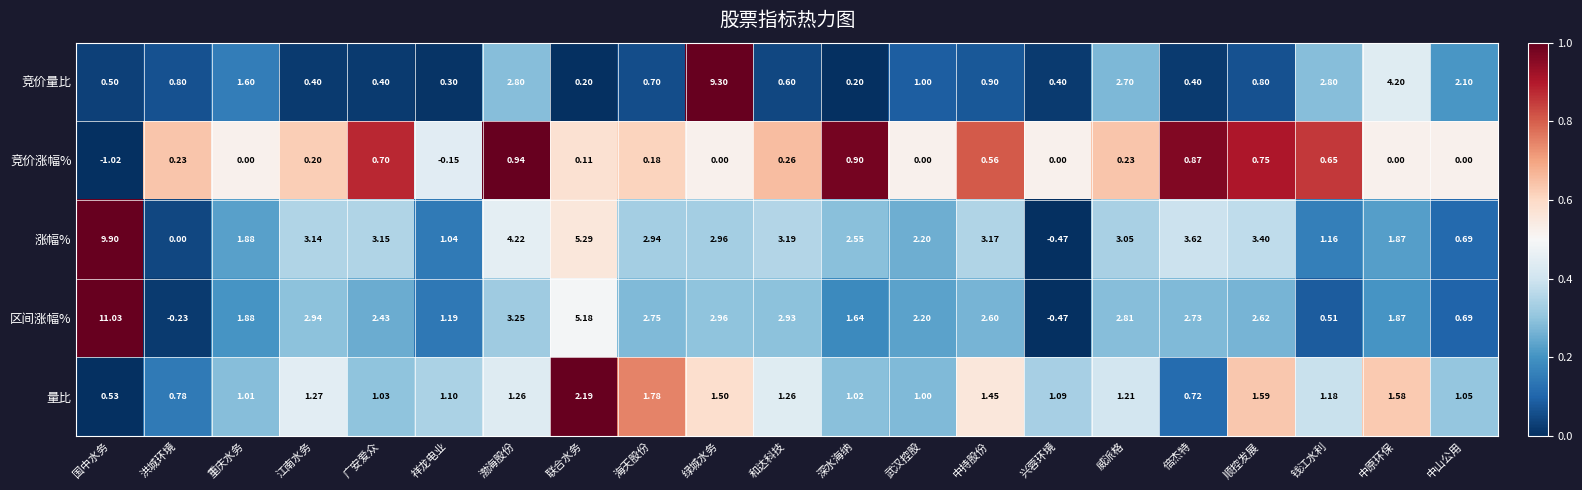

List the series in order of their peak value, highest first.

区间涨幅%, 涨幅%, 竞价量比, 量比, 竞价涨幅%